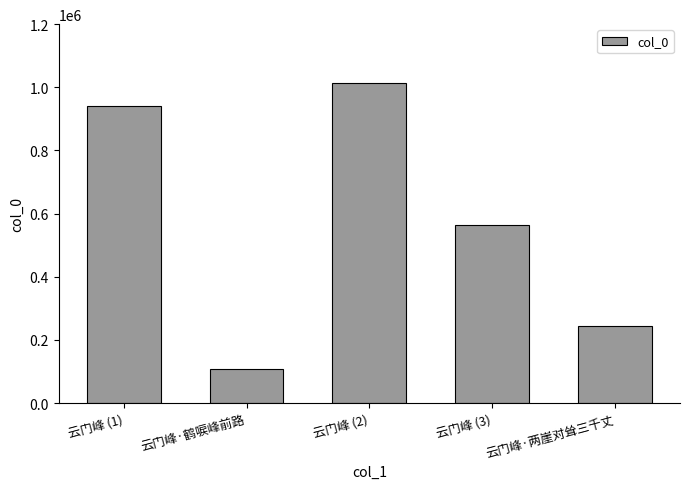

What is the ratio of the value at 云门峰·鹤唳峰前路 to the value at 云门峰 (1)?

0.1